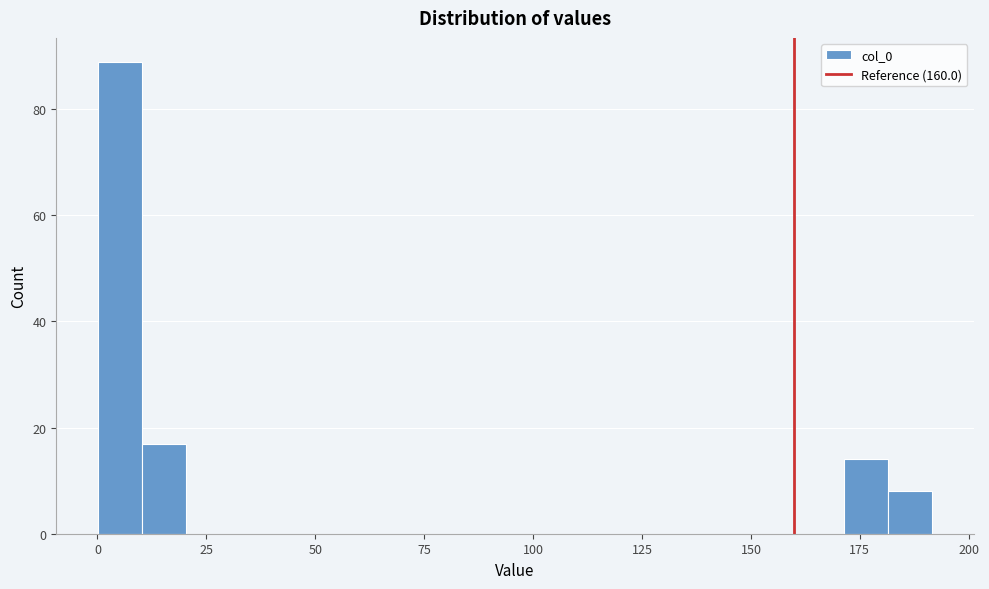

Read against the x-axis, roughly where is the centre of the tallest bar?

5